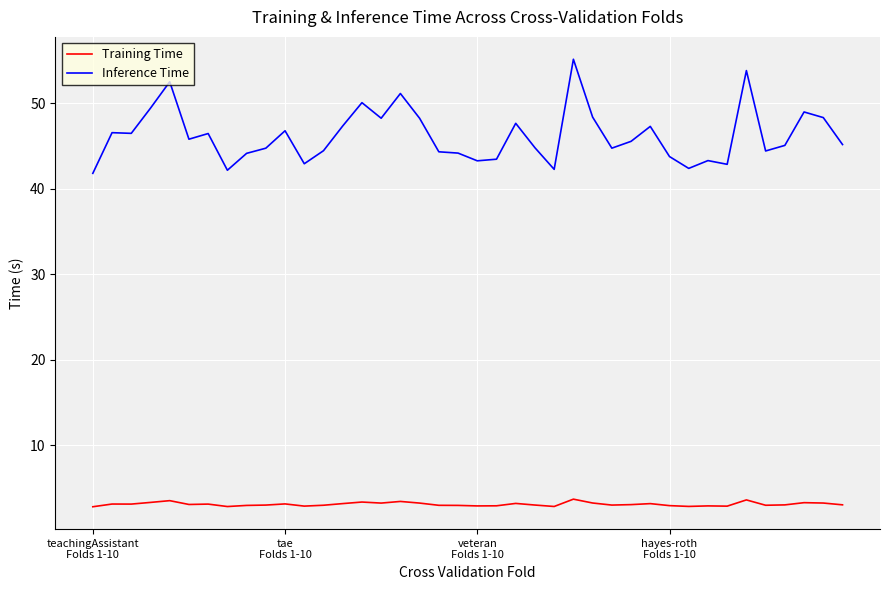

What is the average value of the Inference Time series?

46.2